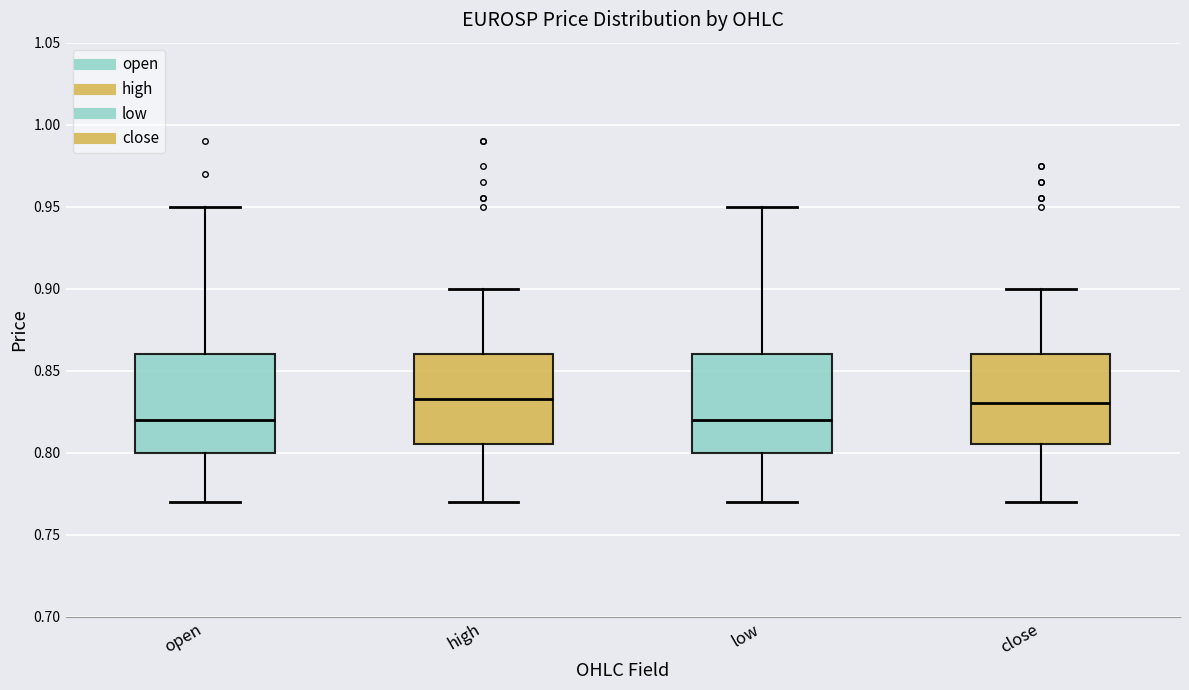

Reading left to right, read every box against the y-axis: the position of its median line, the range the box covers, and the ends of its whiskers. The values are not printed on the chart, so give them approximately, as read against the axis.

open: median 0.820, box 0.800 to 0.860, whiskers 0.770 to 0.950
high: median 0.835, box 0.805 to 0.860, whiskers 0.770 to 0.900
low: median 0.820, box 0.800 to 0.860, whiskers 0.770 to 0.950
close: median 0.830, box 0.805 to 0.860, whiskers 0.770 to 0.900